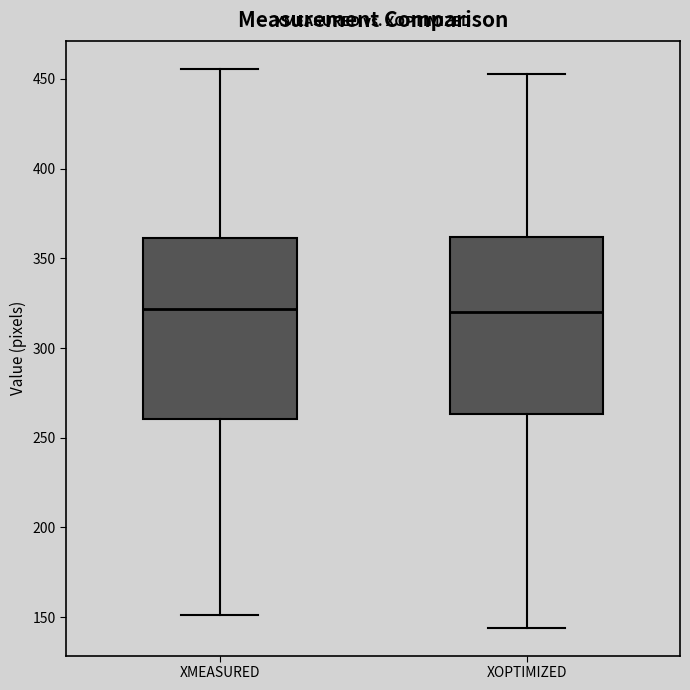

Reading left to right, read every box against the y-axis: the position of its median line, the range the box covers, and the ends of its whiskers. The values are not printed on the chart, so give them approximately, as read against the axis.

XMEASURED: median 320, box 260 to 360, whiskers 150 to 455
XOPTIMIZED: median 320, box 265 to 360, whiskers 145 to 455